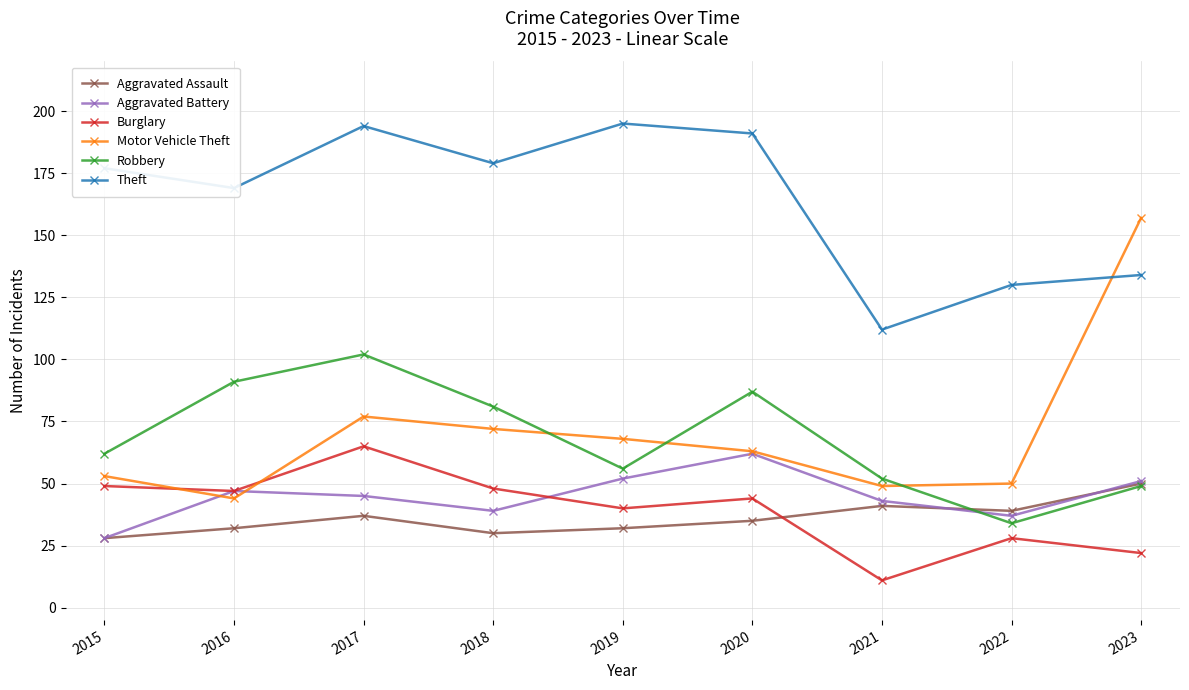

At which category does the chart reach its minimum across all series?

2021